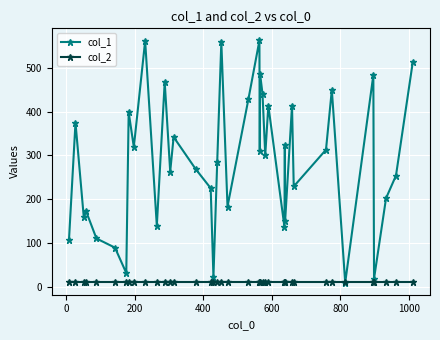

True or false: col_1 has more than 2 points higher than both neighbors.

True